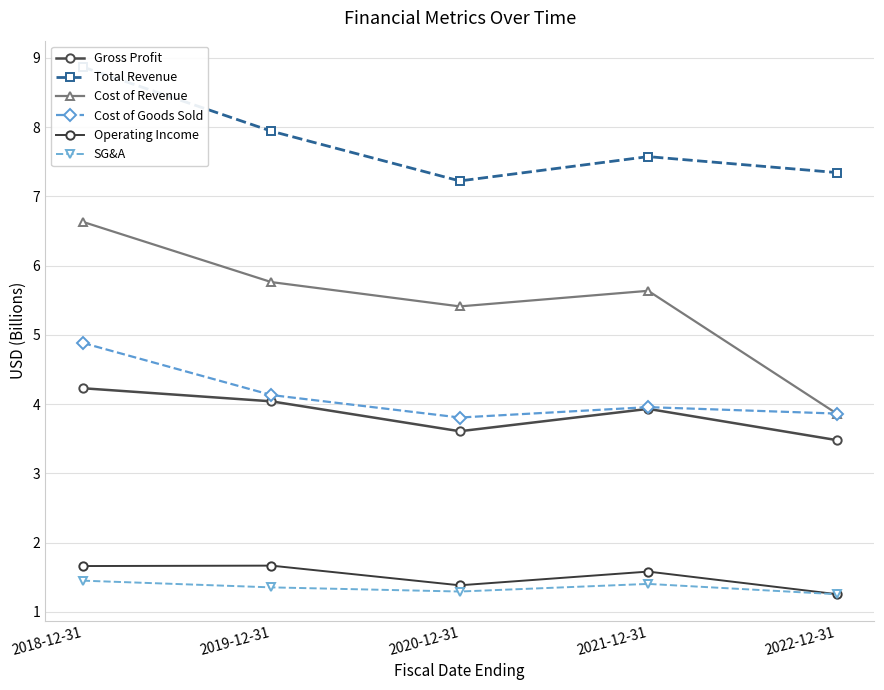

Reading left to right, extract all data points from this chart.

Gross Profit: 4.2	4.0	3.6	3.9	3.5
Total Revenue: 8.9	7.9	7.2	7.6	7.3
Cost of Revenue: 6.6	5.8	5.4	5.6	3.9
Cost of Goods Sold: 4.9	4.1	3.8	4.0	3.9
Operating Income: 1.7	1.7	1.4	1.6	1.3
SG&A: 1.4	1.4	1.3	1.4	1.3